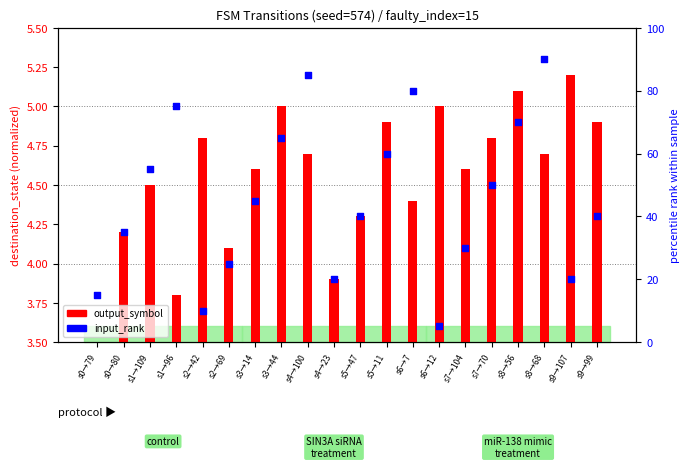

Which series has the widest spread of Y values?

input_rank